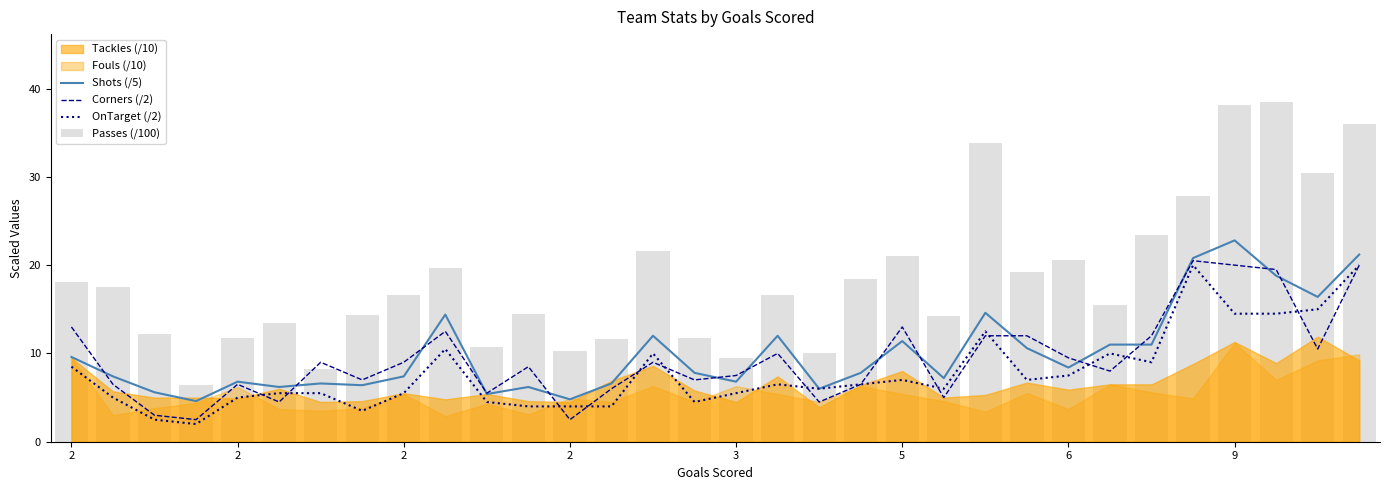

At how many categories does at least one series exceed 35?

3